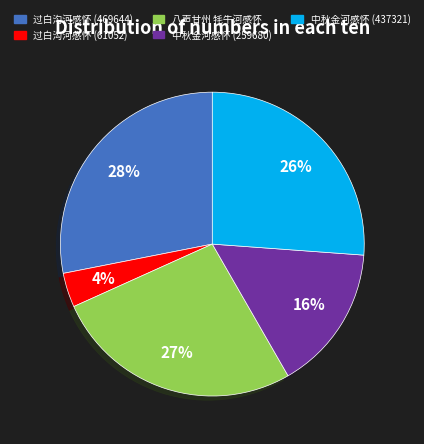

Which slice is the smallest?

过白沟河感怀 (61052)